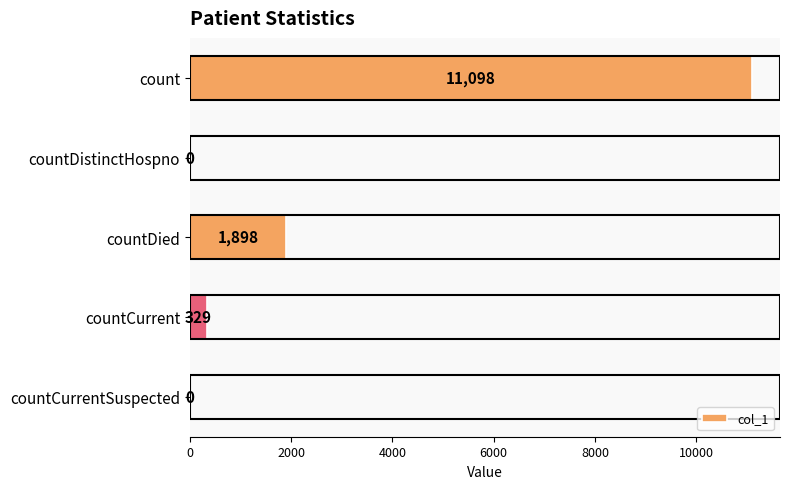

The value at countDied is 1898. True or false?

True